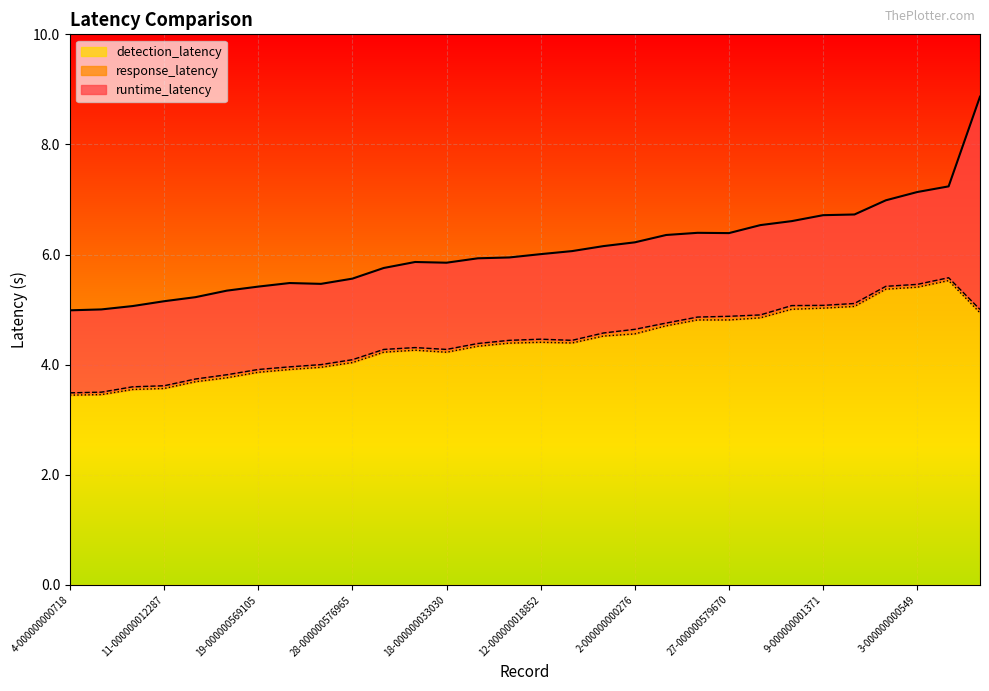

How many interior local peaks does the response_latency series have?

3